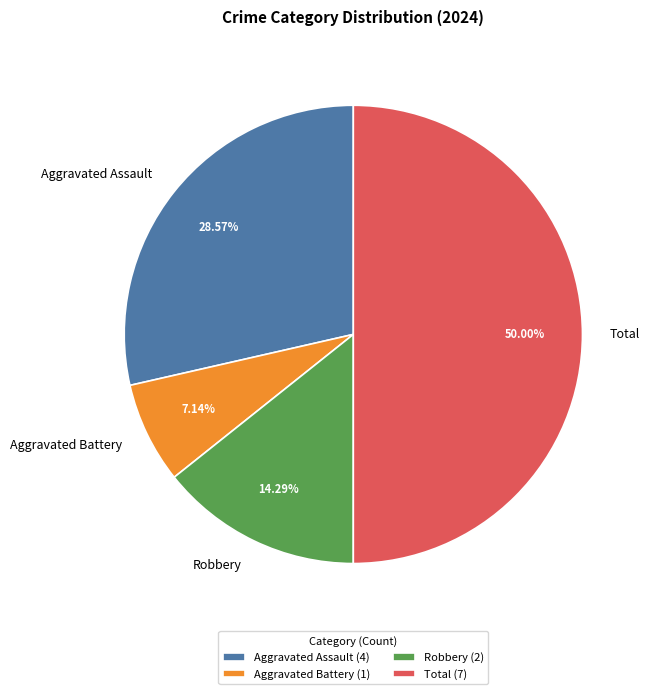

To the nearest percent, what is the average slice percentage?

25%